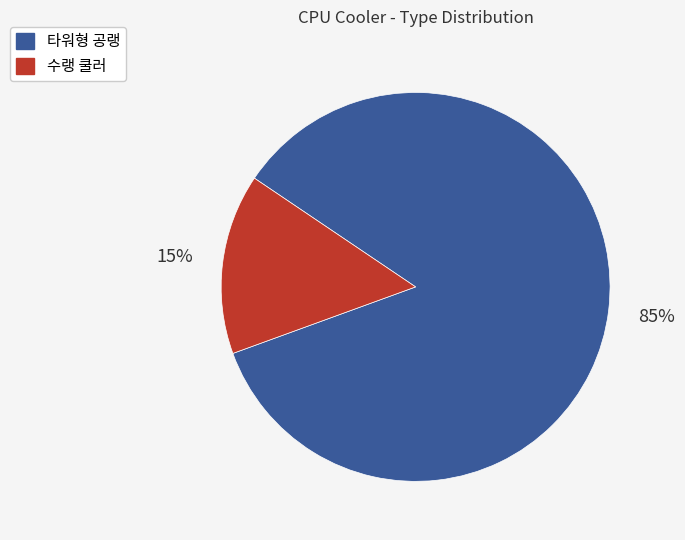

Is the sum of 수랭 쿨러 and 타워형 공랭 greater than half?

Yes